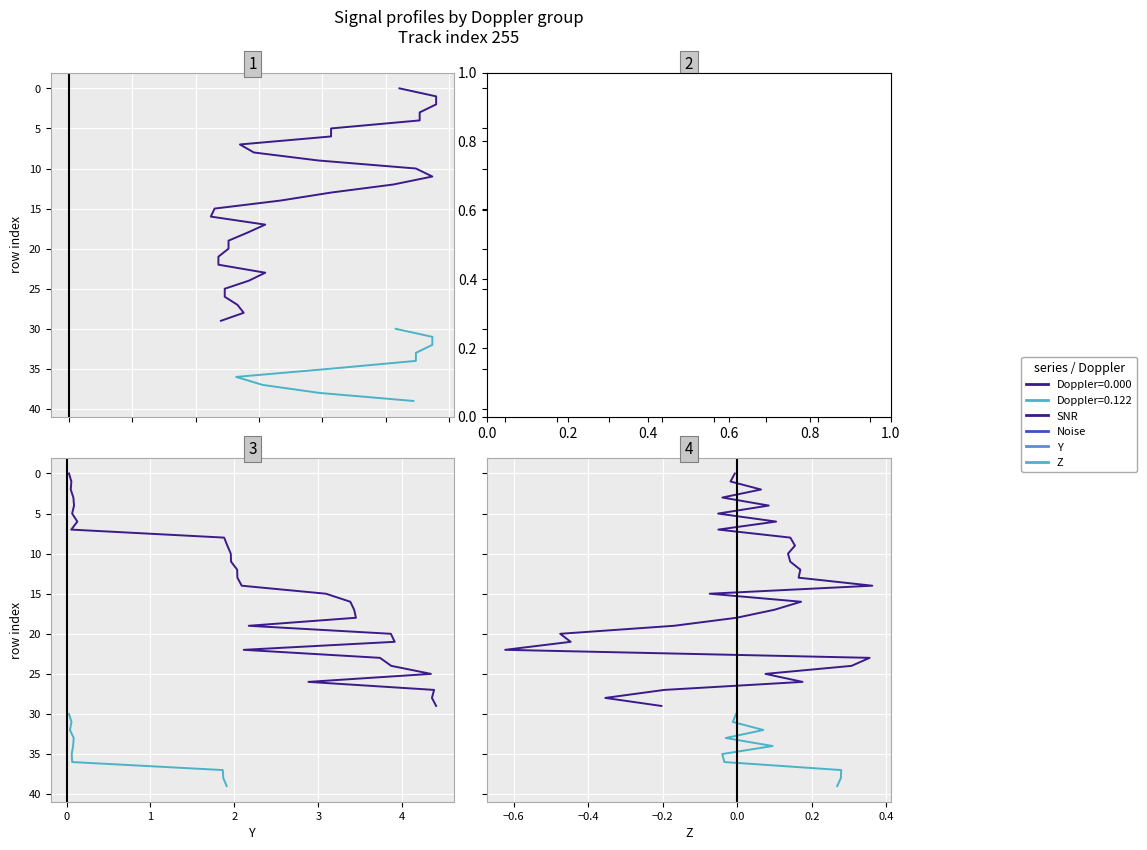

The value of Z at 30 is -0.0. True or false?

False